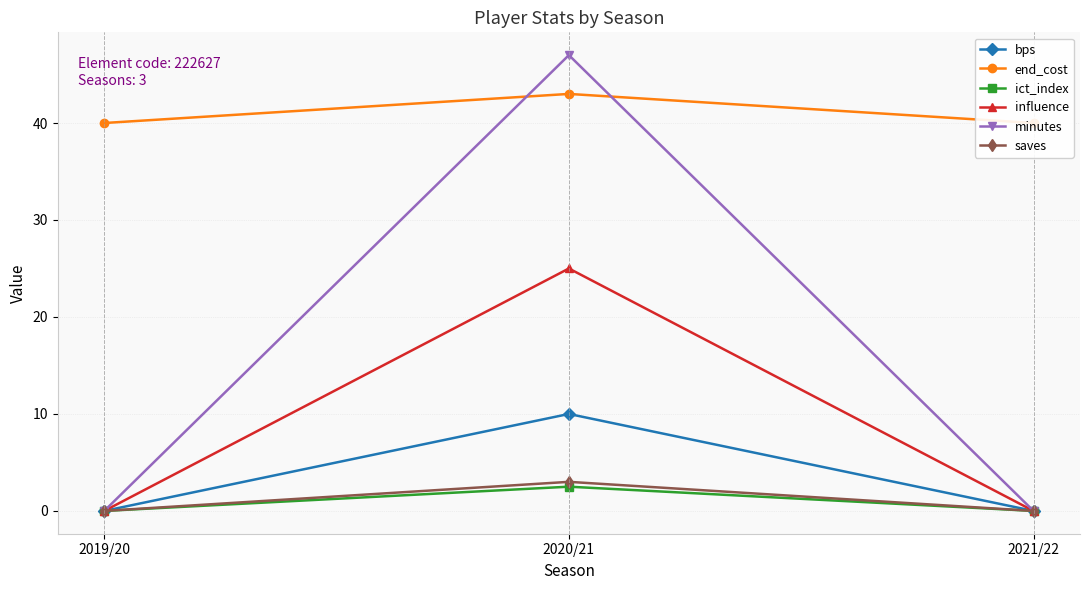

What is the highest value of the saves series?

3.0